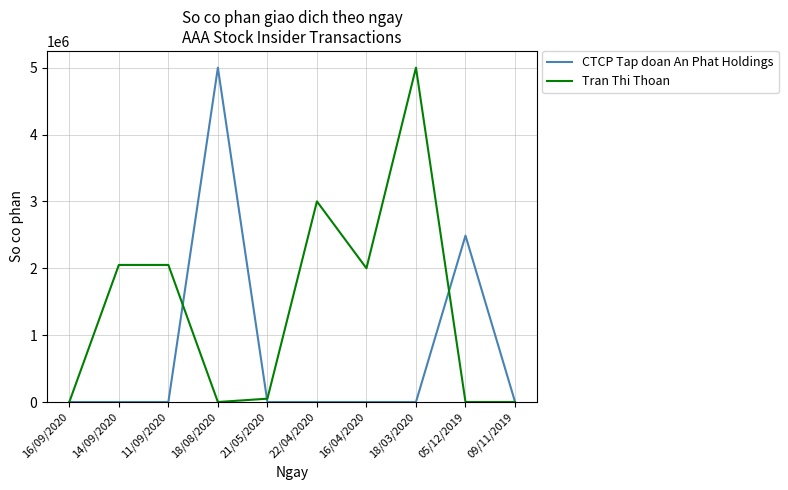

What is the average value of the Tran Thi Thoan series?

1415000